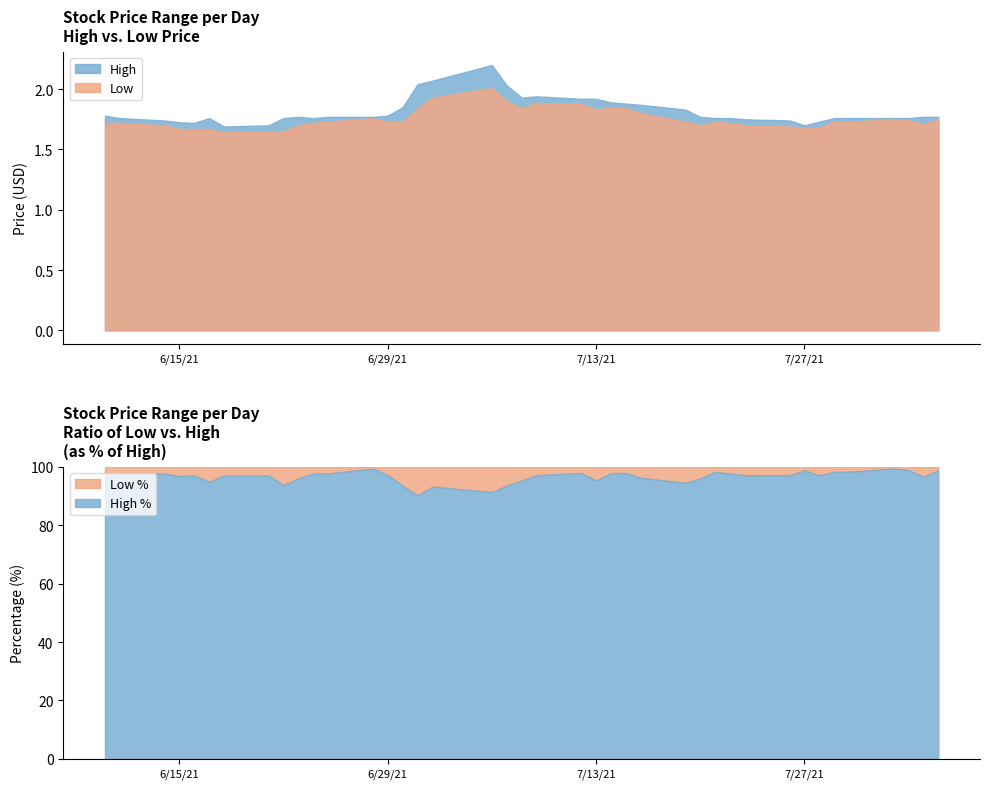

What is the minimum value for High %?

90.2